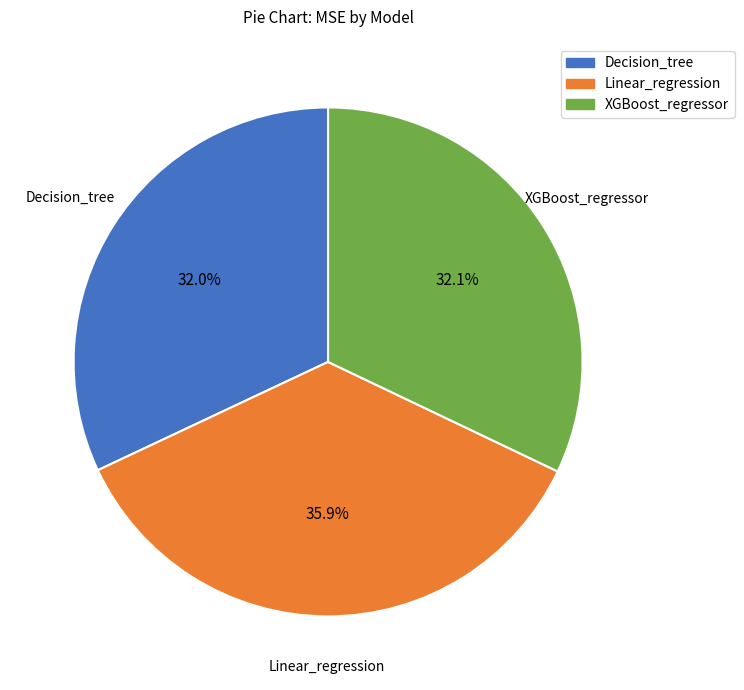

To the nearest percent, what is the average slice percentage?

33%